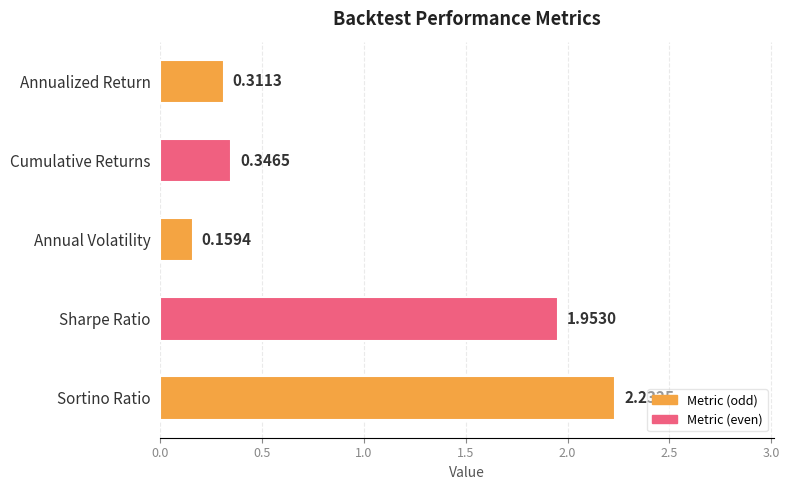

What is the label of the 5th bar from the bottom?

Annualized Return